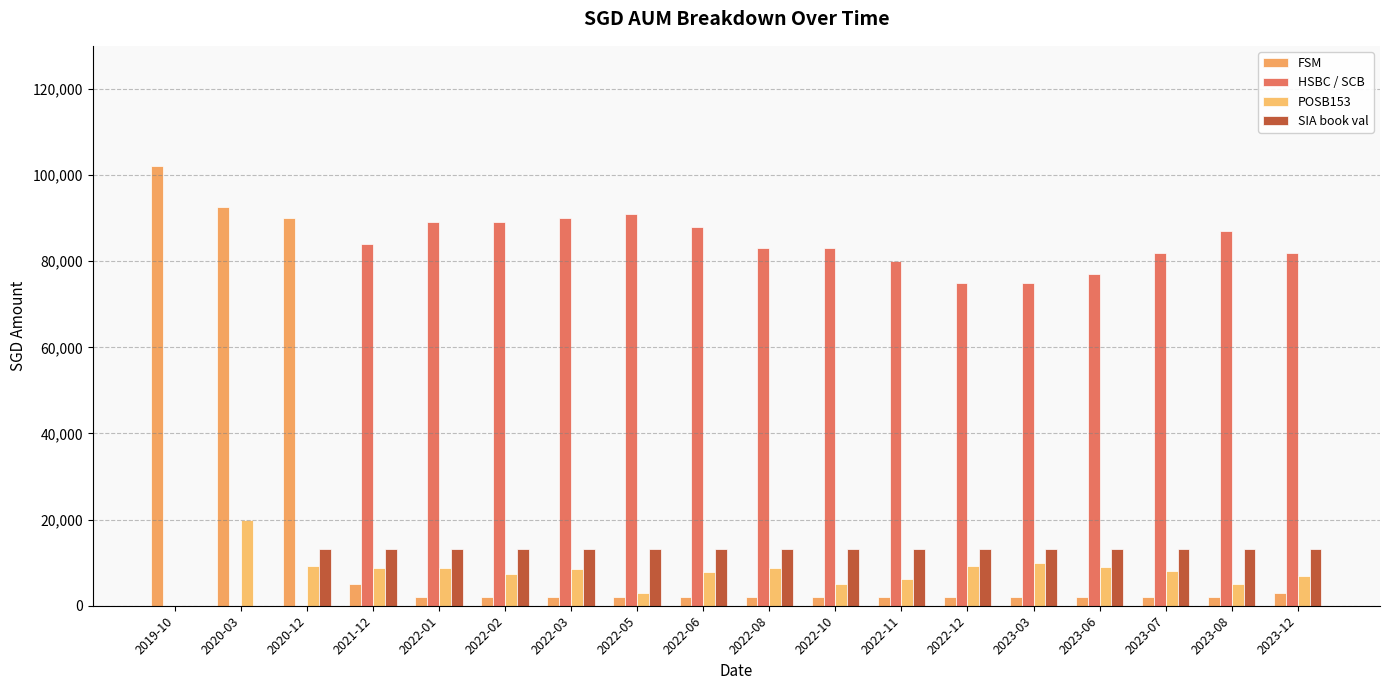

Are the bars grouped side by side (vs. stacked)?

Yes